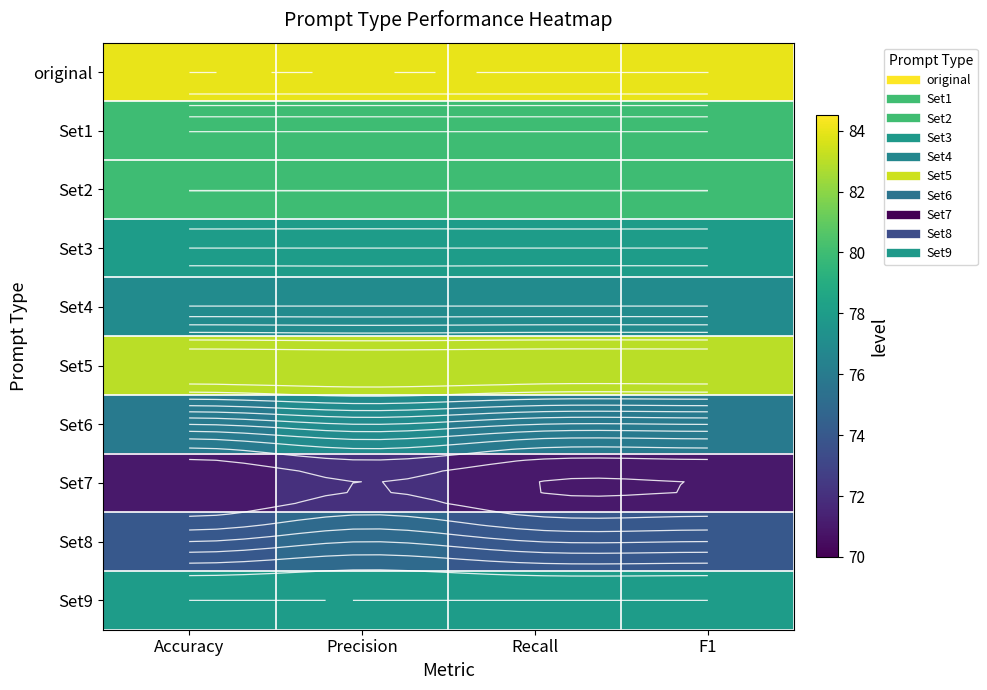

Which has a higher value, F1 or Recall?

F1